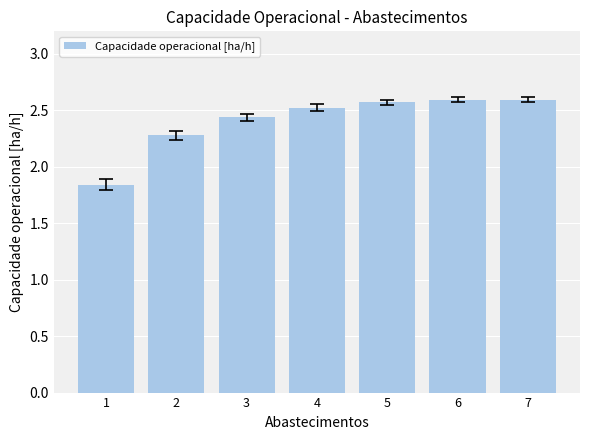

What value does the data have at 2?

2.3